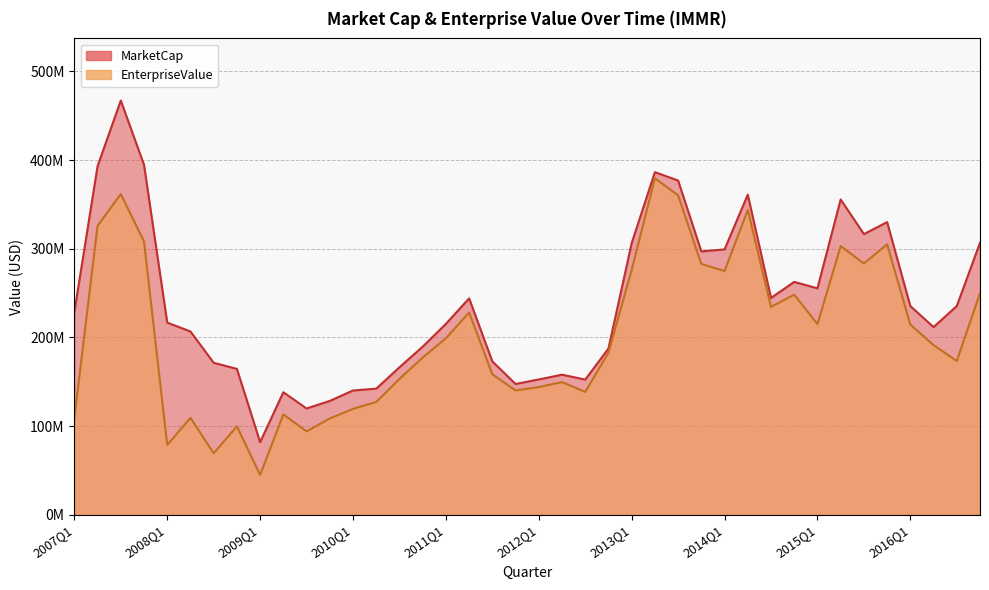

Which series changed the most between 2015Q2 and 2015Q4?

MarketCap